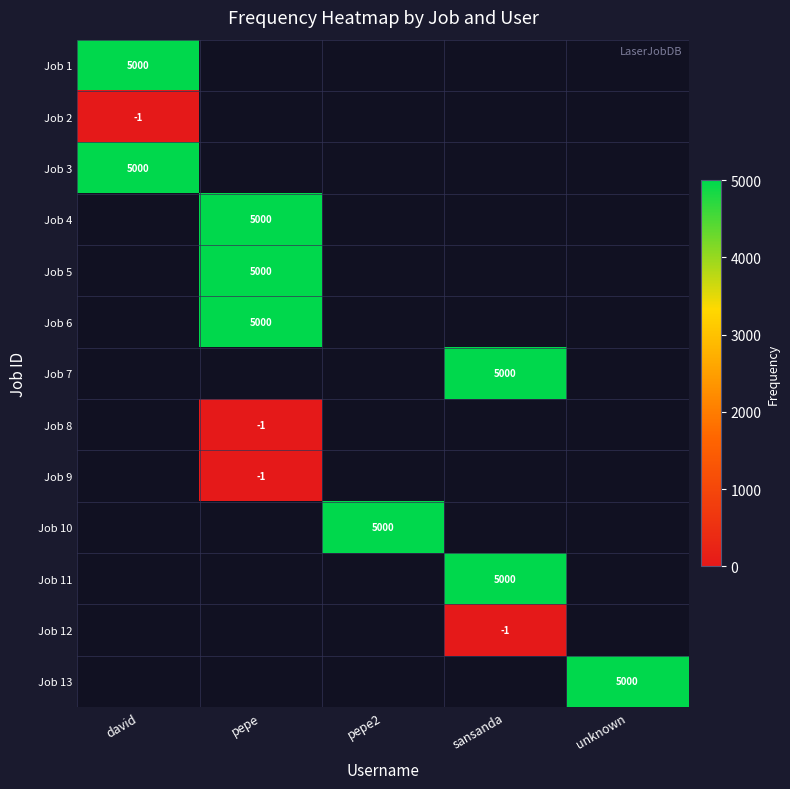

At which category does the chart reach its minimum across all series?

david